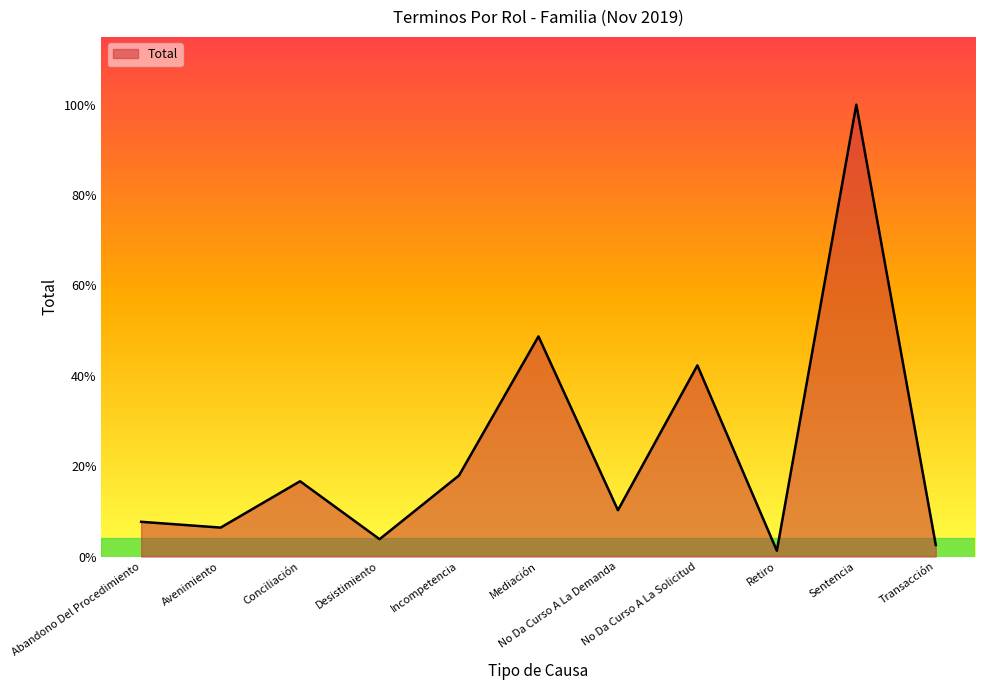

Does the chart display data point markers on the line(s)?

No